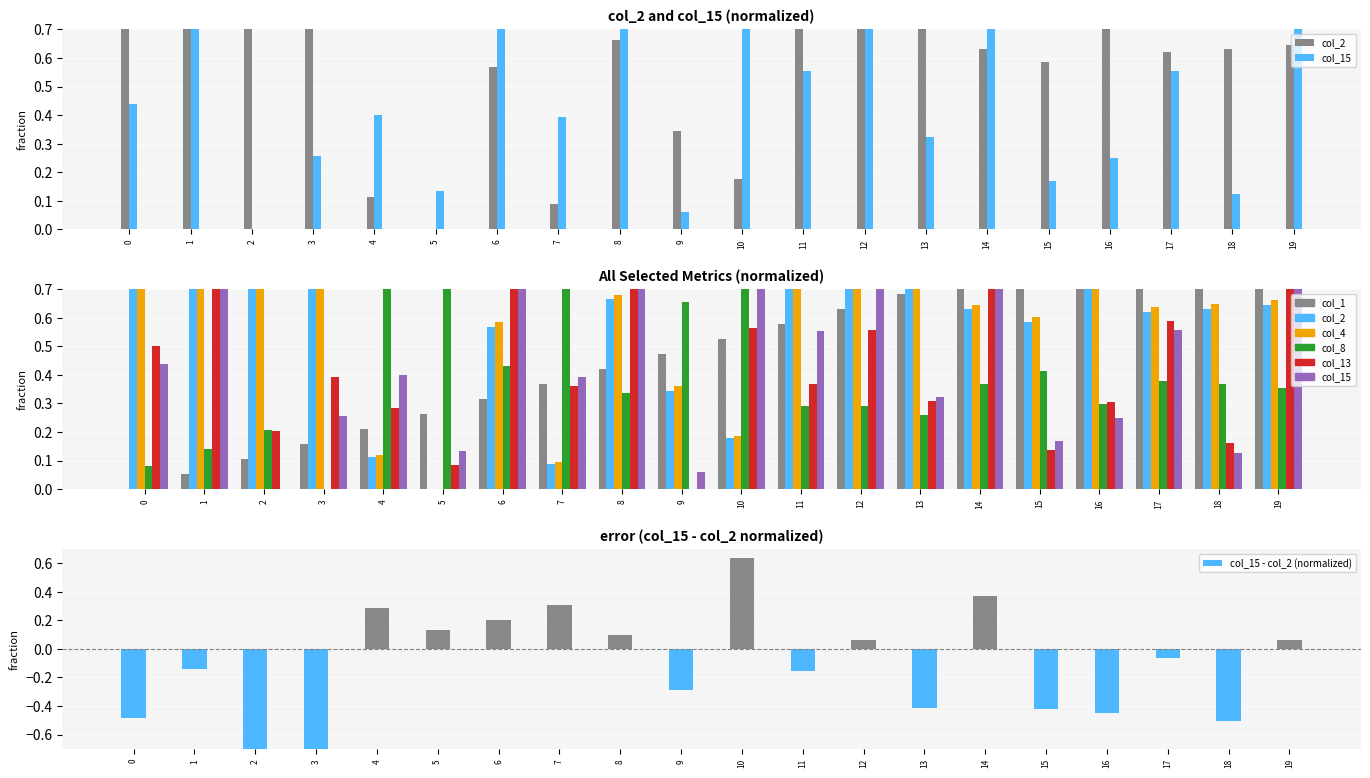

How many data points in col_1 are above 0?

19